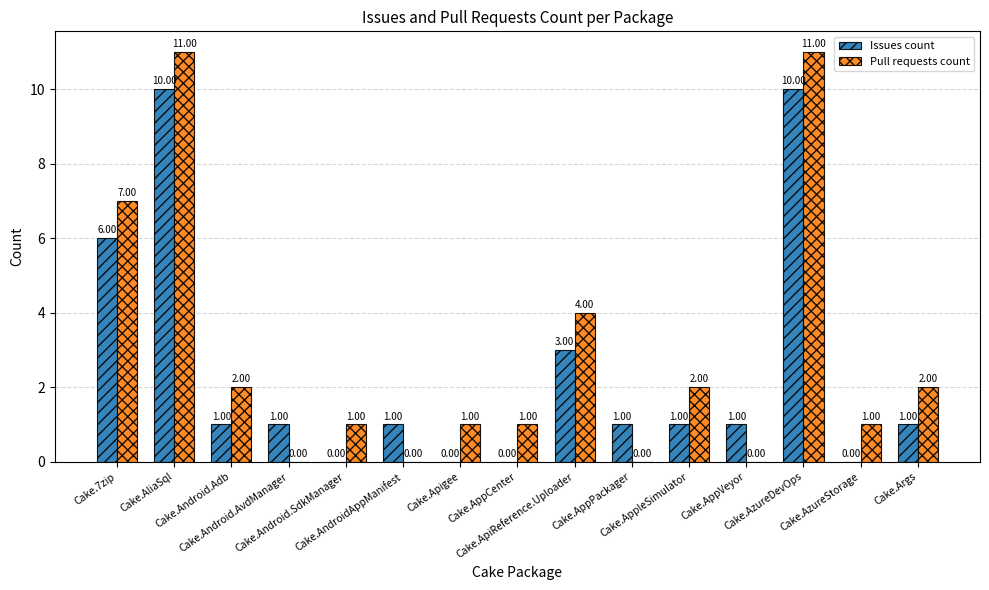

What is the sum of all Pull requests count values?

43